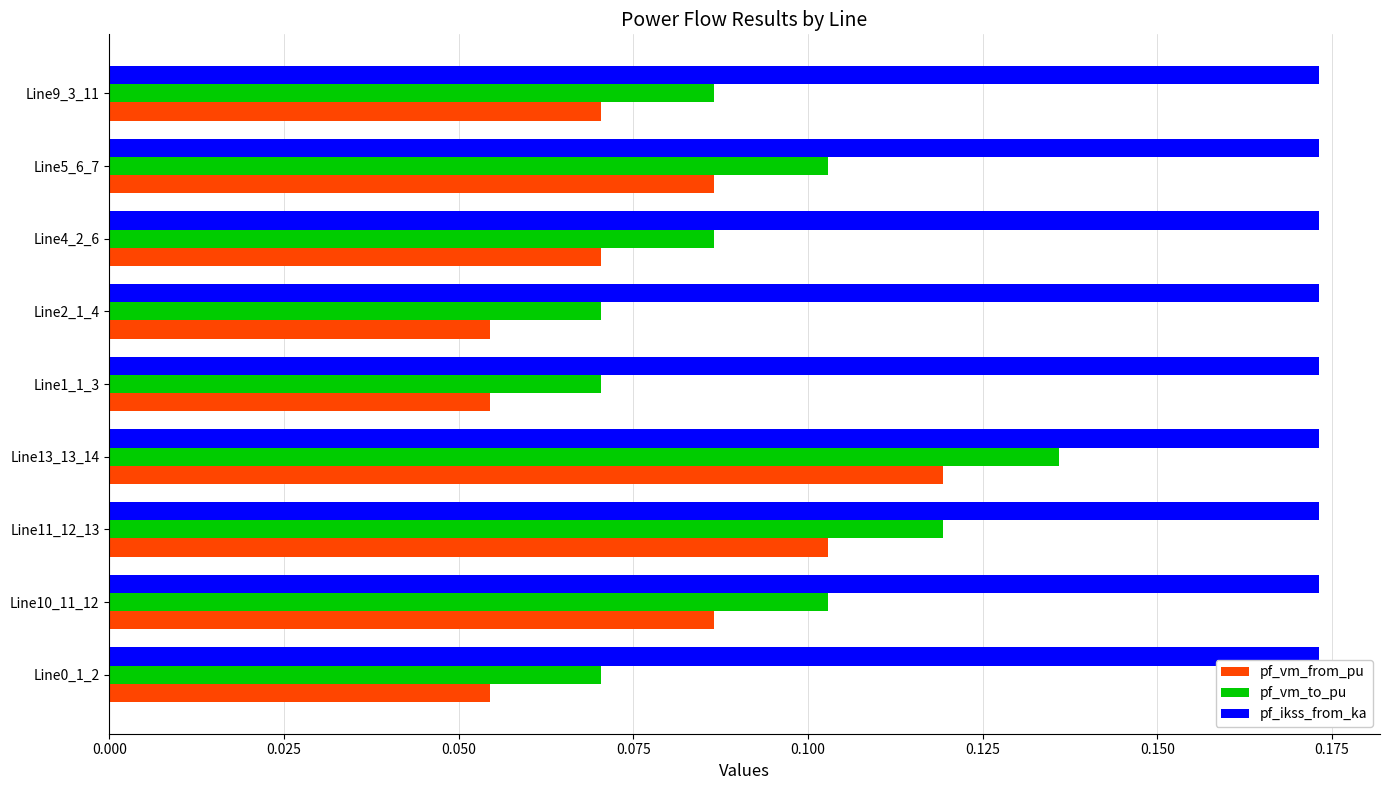

Which series has the largest range (max minus min)?

pf_vm_to_pu